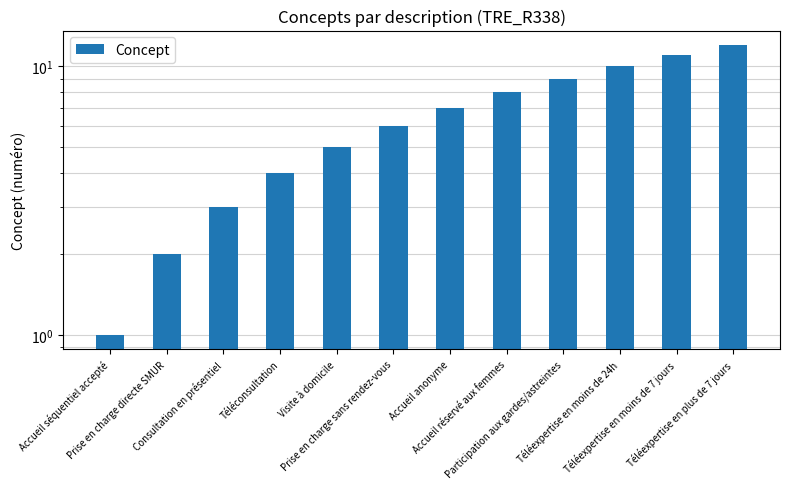

How many values are below 7?

6